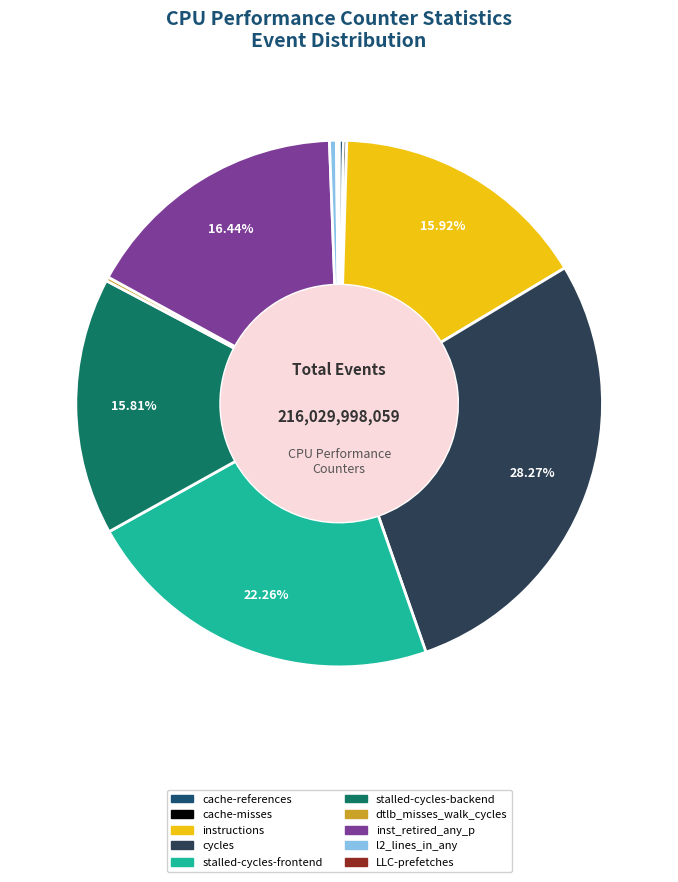

What is the largest slice in the pie chart?

cycles